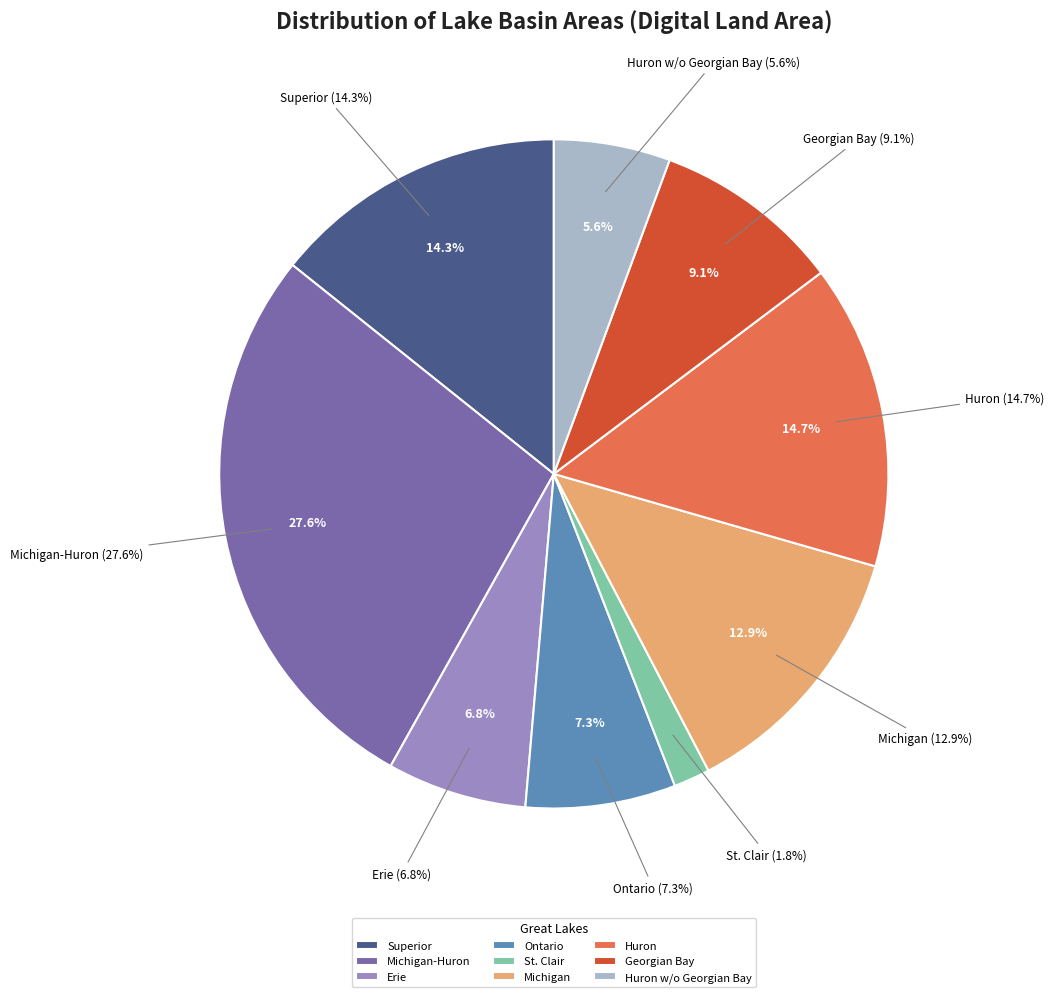

The Michigan-Huron slice represents 33% of the pie. True or false?

False